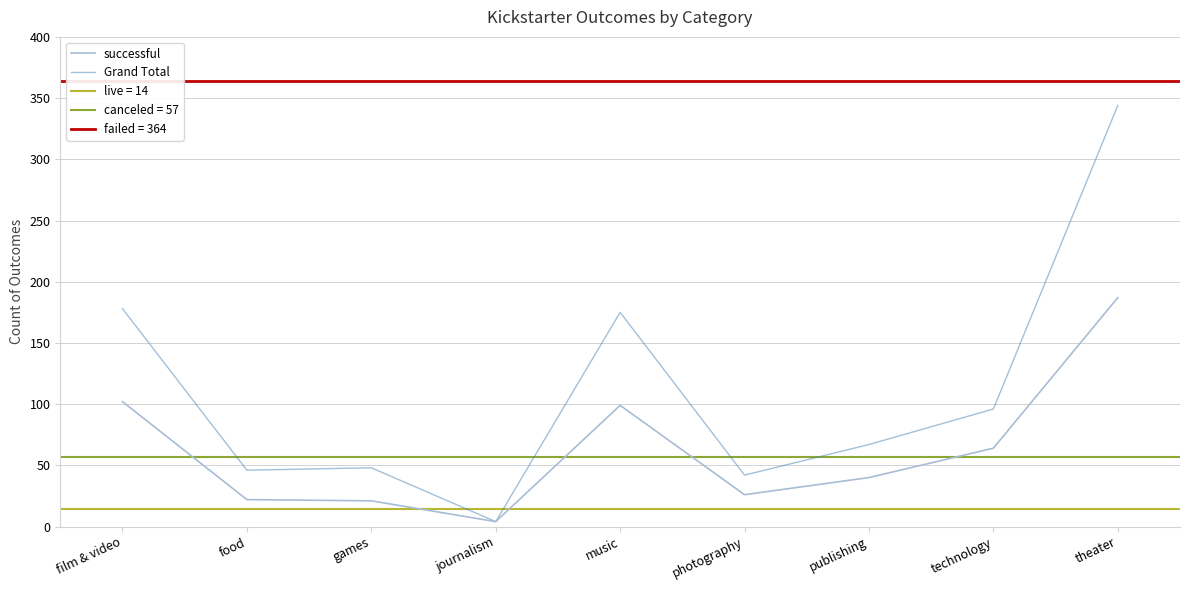

What is the highest value of the successful series?

187